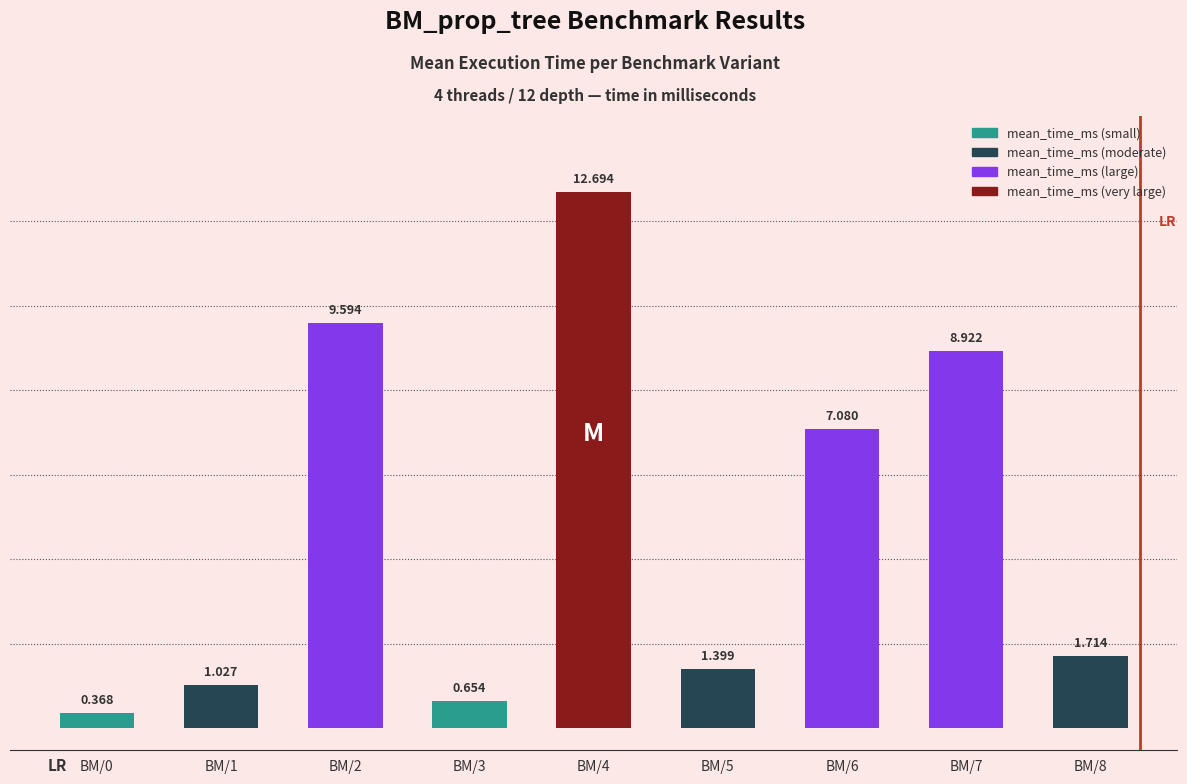

The chart shows a value of 6.1 at BM/4. True or false?

False